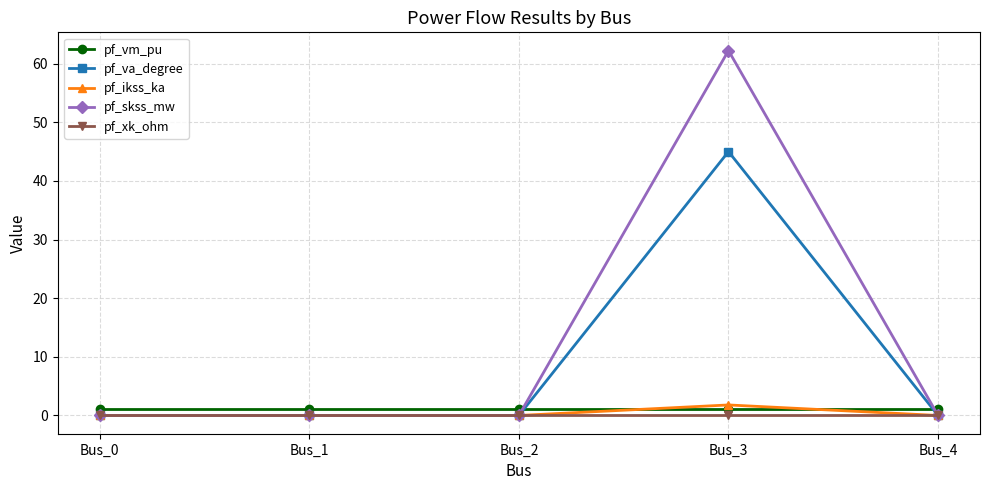

How many intersections are there between pf_vm_pu and pf_ikss_ka?

2